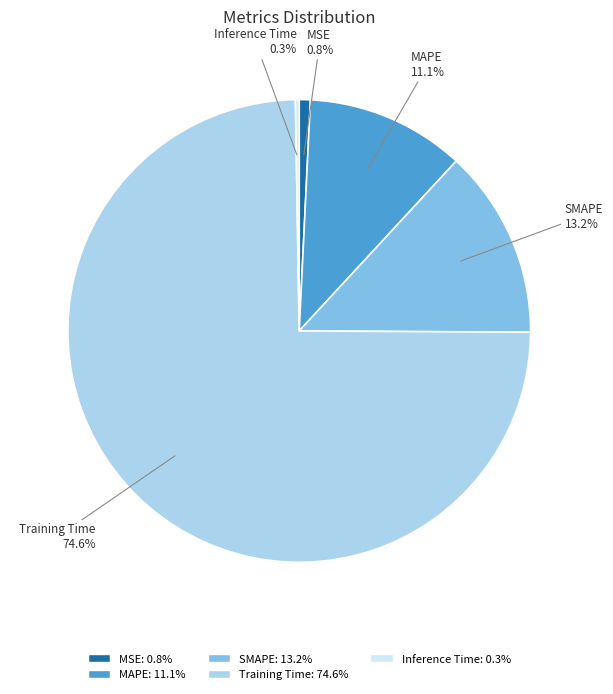

Is the sum of SMAPE and MAPE greater than half?

No